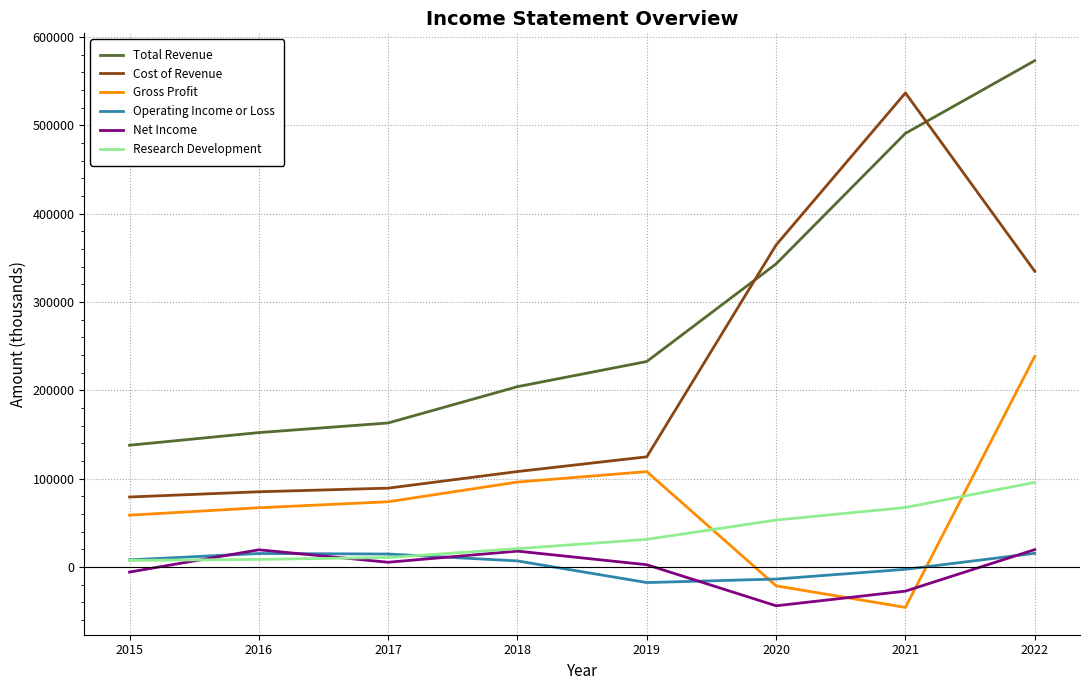

What are all the series names shown in the legend?

Total Revenue, Cost of Revenue, Gross Profit, Operating Income or Loss, Net Income, Research Development